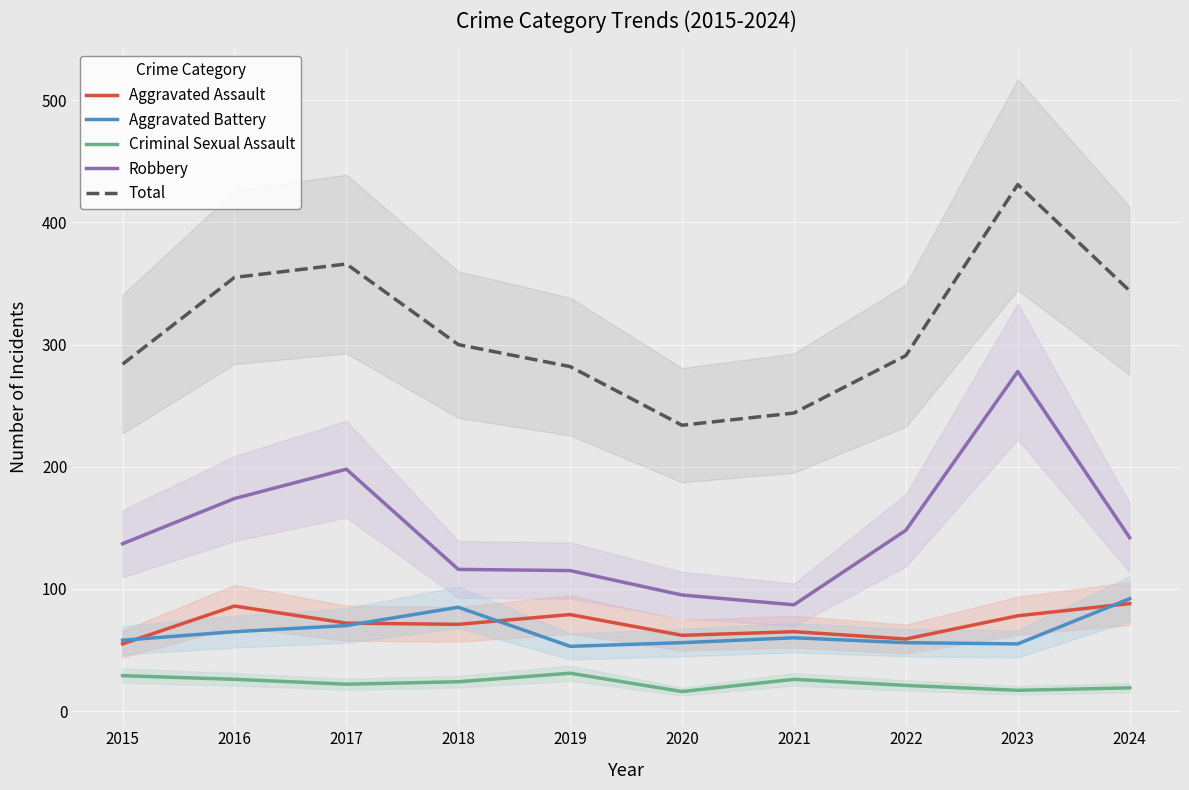

Reading right to left, list all the values displayed in this chart.

Aggravated Assault: 2024=88	2023=78	2022=59	2021=65	2020=62	2019=79	2018=71	2017=72	2016=86	2015=55
Aggravated Battery: 2024=92	2023=55	2022=56	2021=60	2020=56	2019=53	2018=85	2017=70	2016=65	2015=58
Criminal Sexual Assault: 2024=19	2023=17	2022=21	2021=26	2020=16	2019=31	2018=24	2017=22	2016=26	2015=29
Robbery: 2024=142	2023=278	2022=148	2021=87	2020=95	2019=115	2018=116	2017=198	2016=174	2015=137
Total: 2024=344	2023=431	2022=291	2021=244	2020=234	2019=282	2018=300	2017=366	2016=355	2015=284